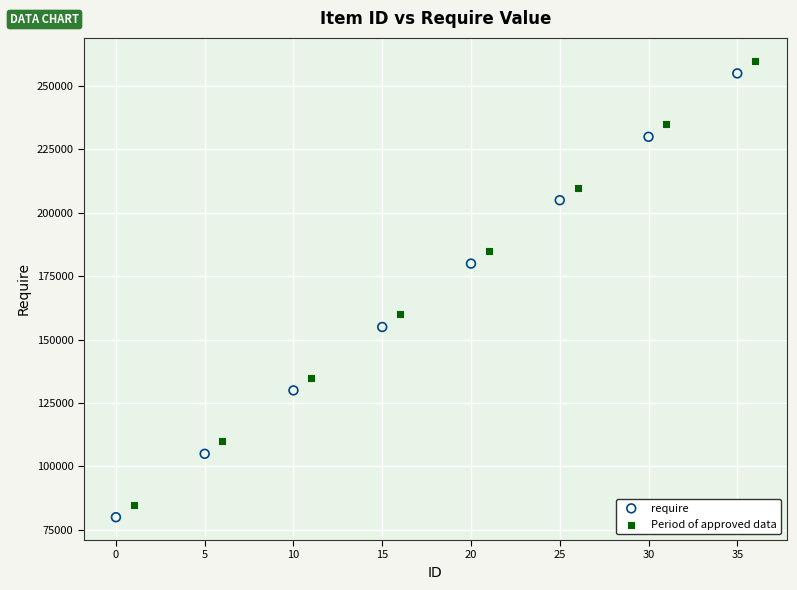

Which series contains the lowest Y value?

require